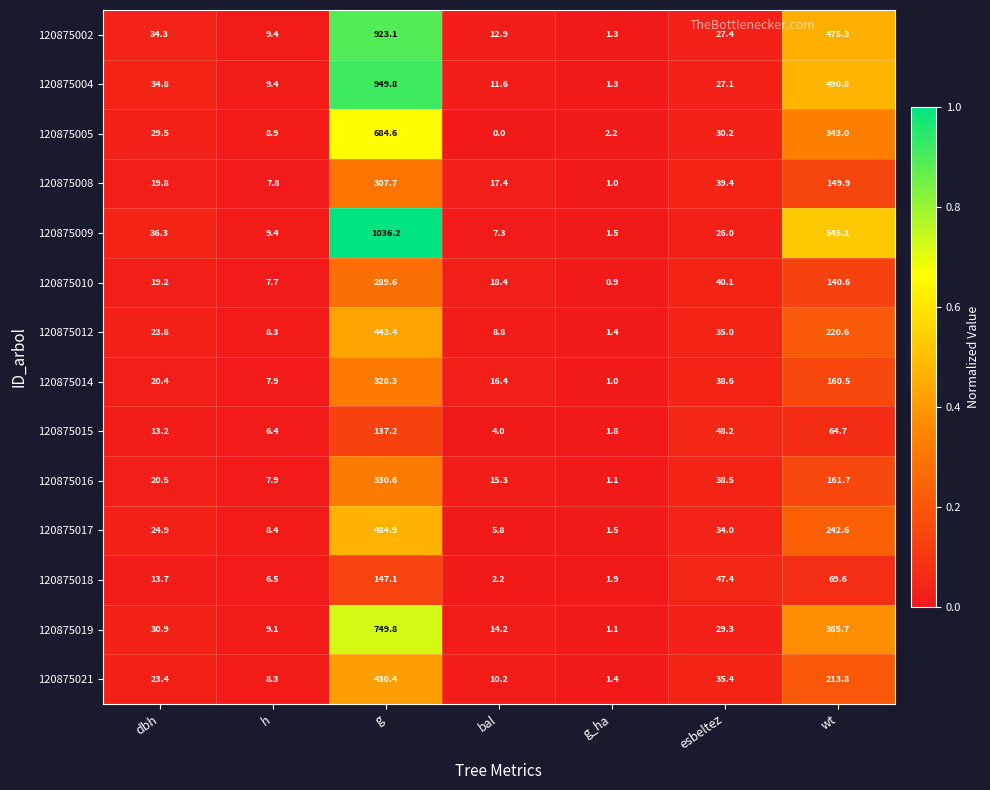

What is the sum of all 120875018 values?

288.4